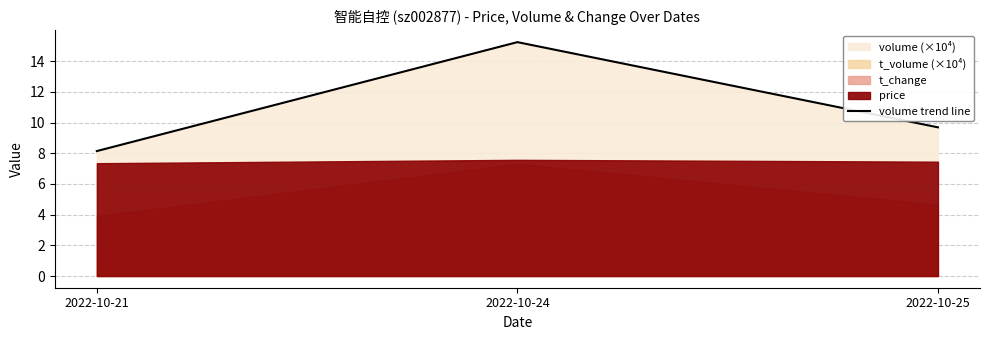

What is the average value?

11.0